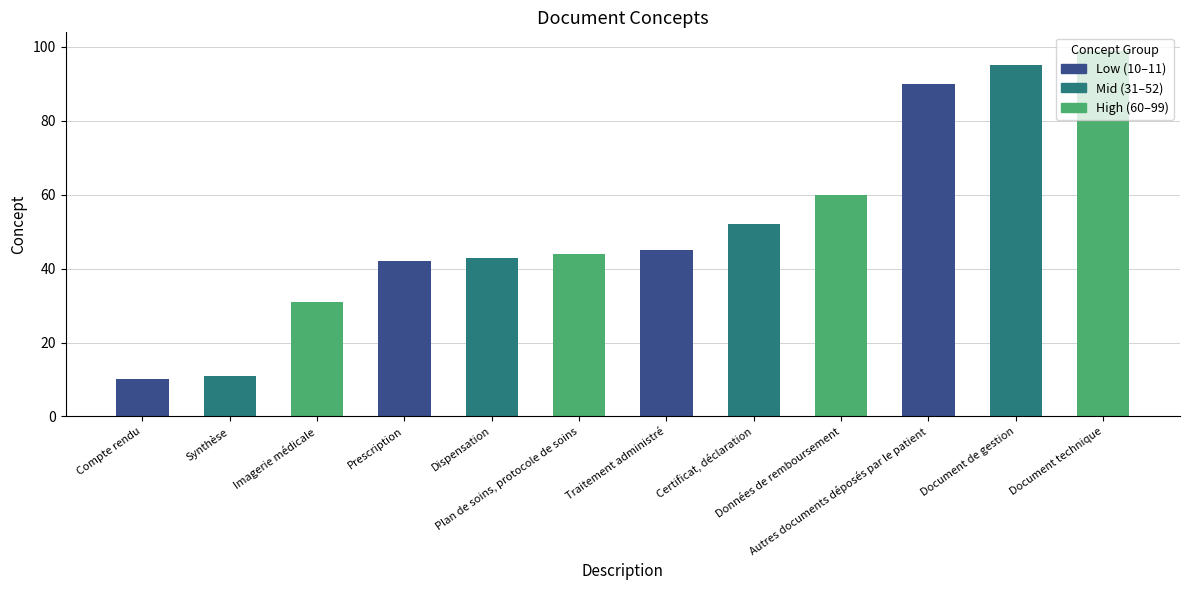

List the labels in order of value, largest first.

Document technique, Document de gestion, Autres documents déposés par le patient, Données de remboursement, Certificat, déclaration, Traitement administré, Plan de soins, protocole de soins, Dispensation, Prescription, Imagerie médicale, Synthèse, Compte rendu